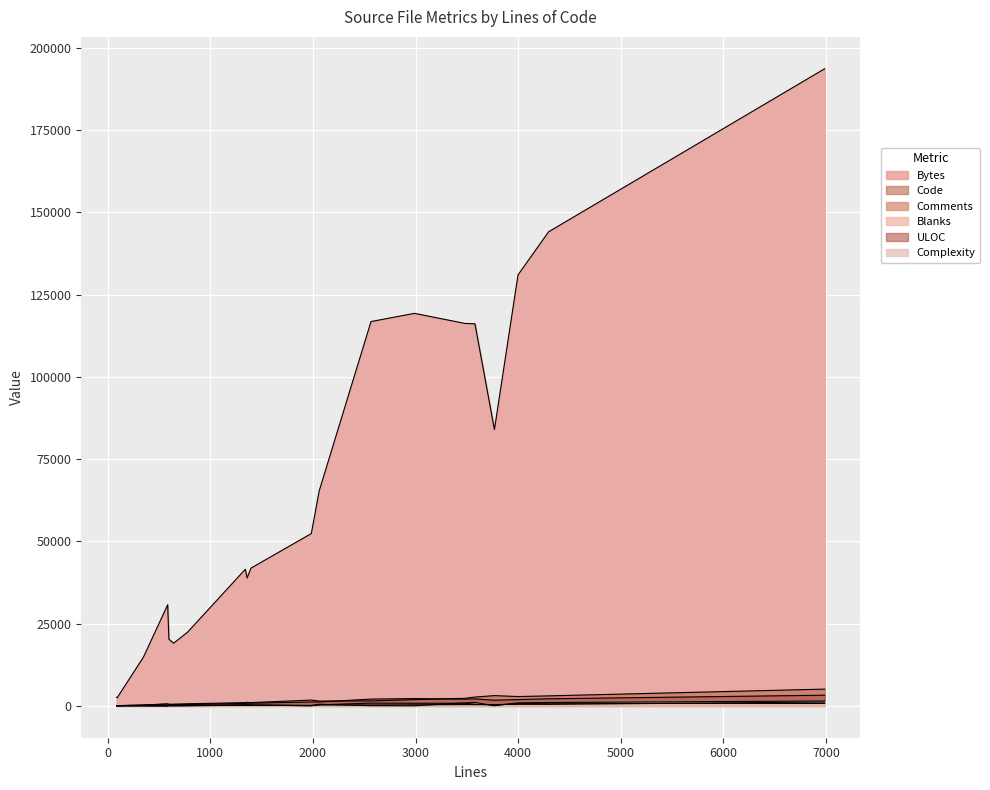

How many lines are shown in the chart?

6